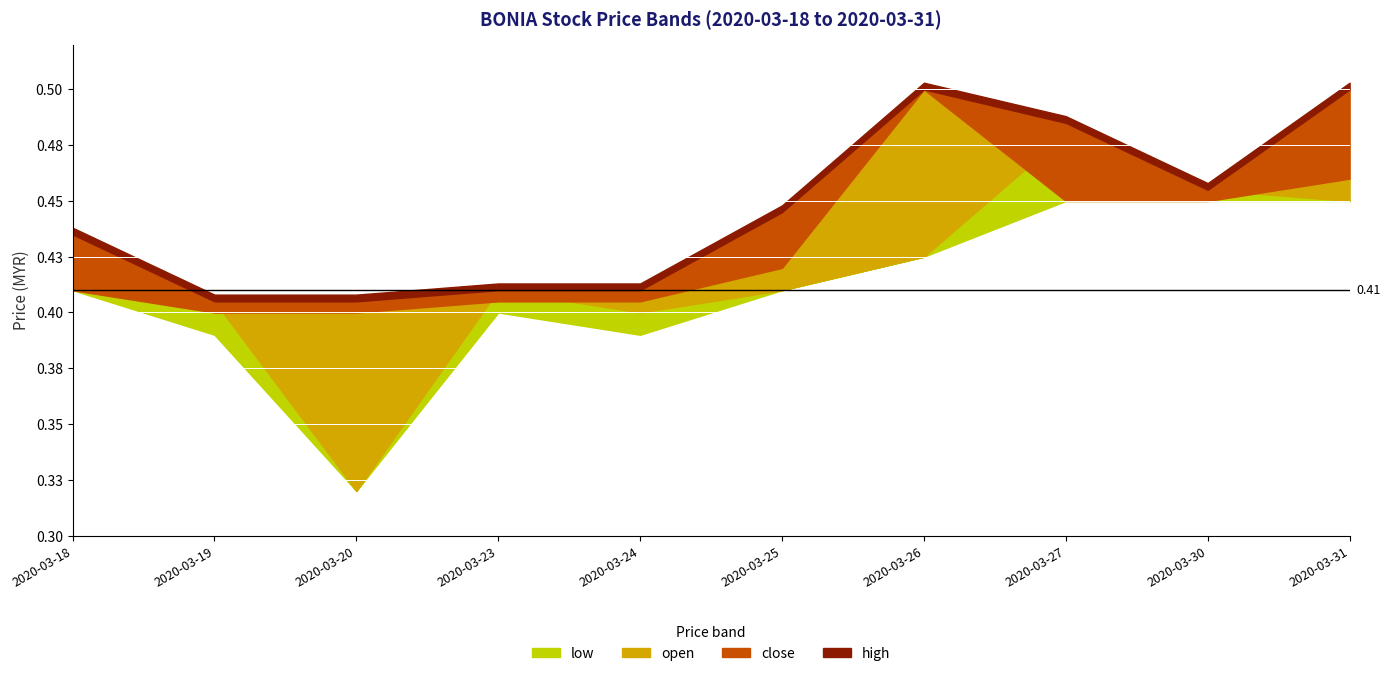

How many lines are shown in the chart?

4